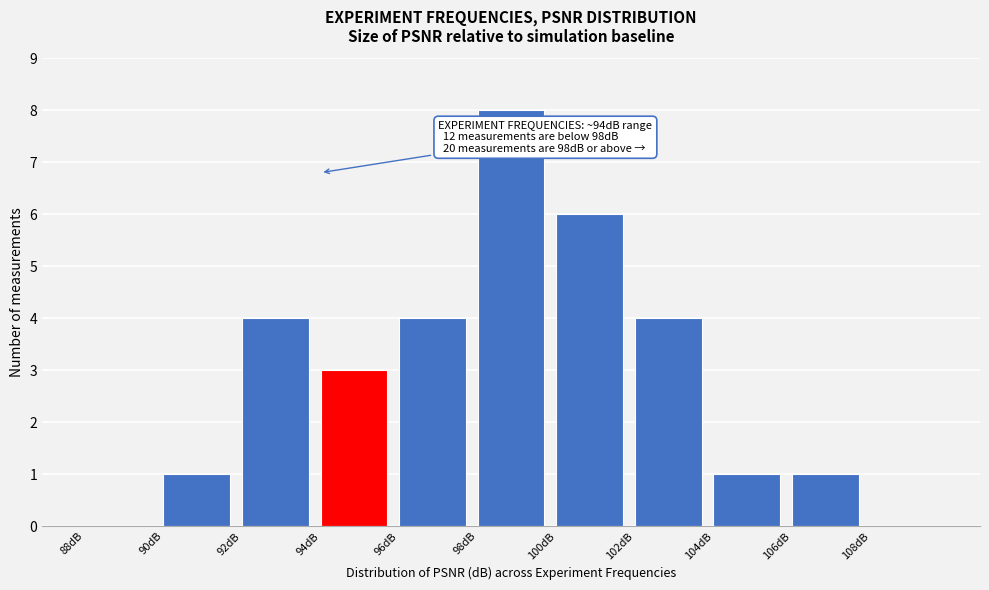

Over which range of the x-axis is the bar tallest?

98 to 100